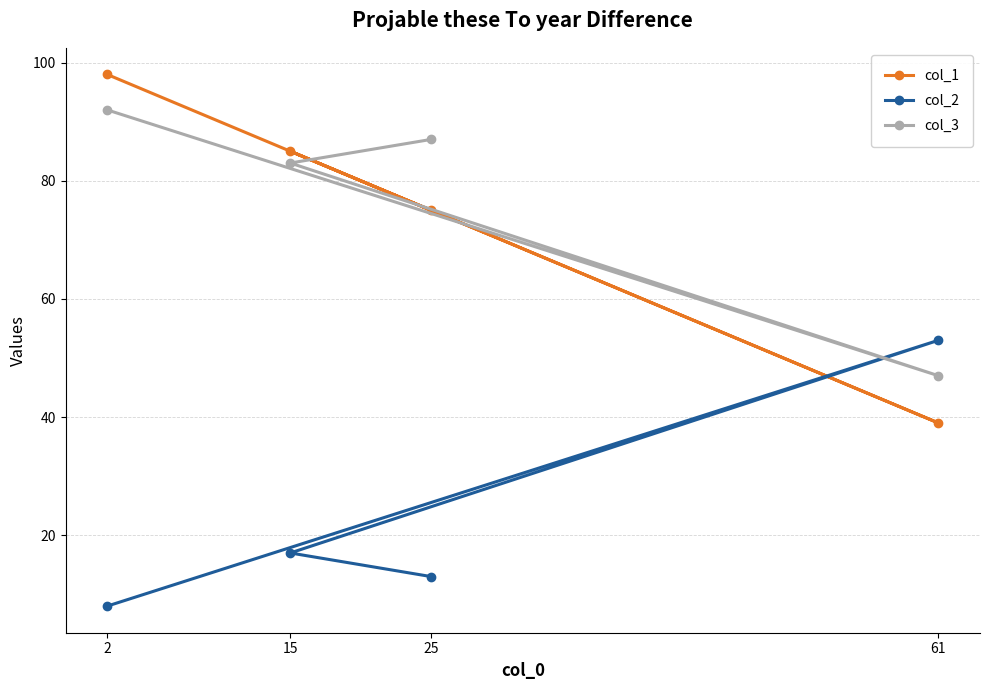

Is this an area chart (filled region under the line)?

No